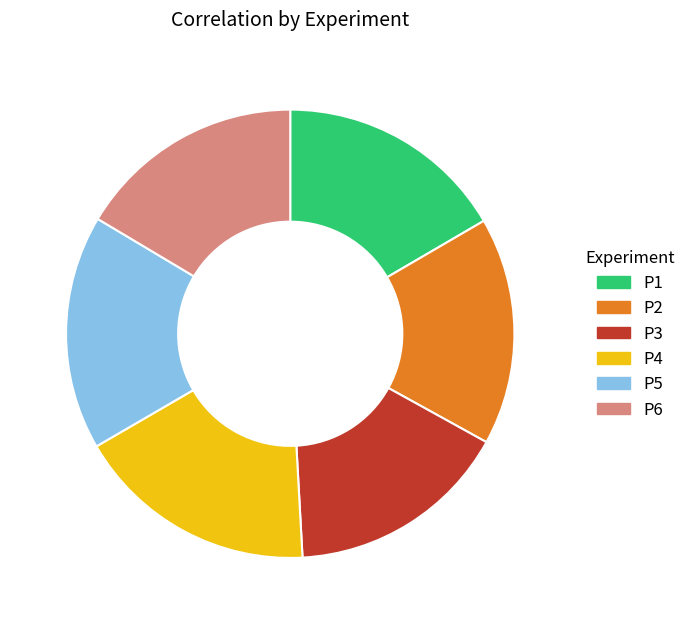

Which has a higher value, P4 or P3?

P4